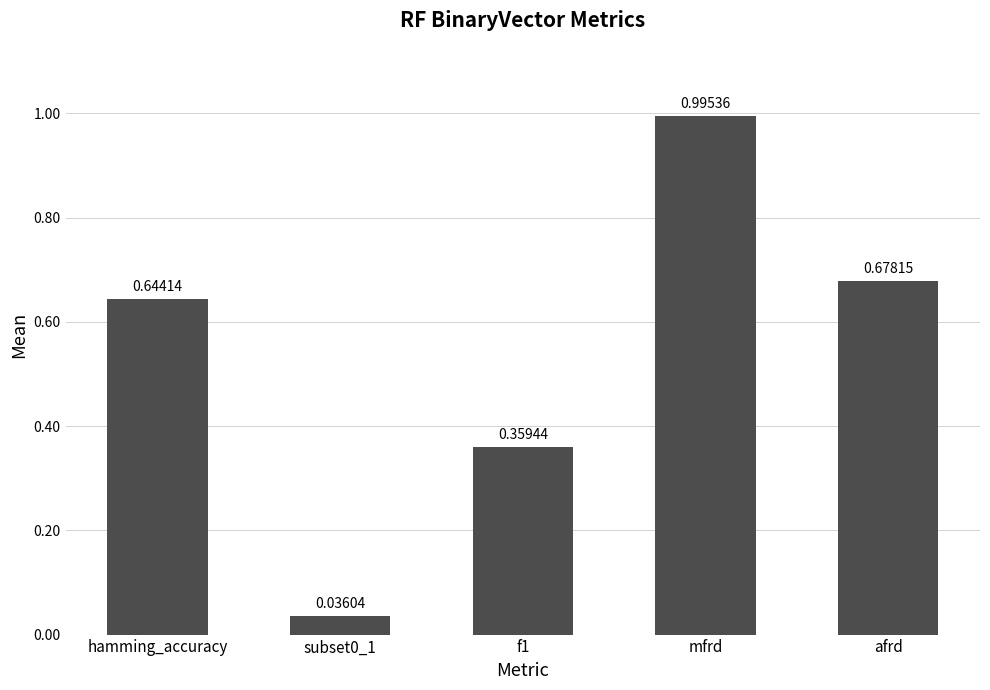

What is the average value?

0.5